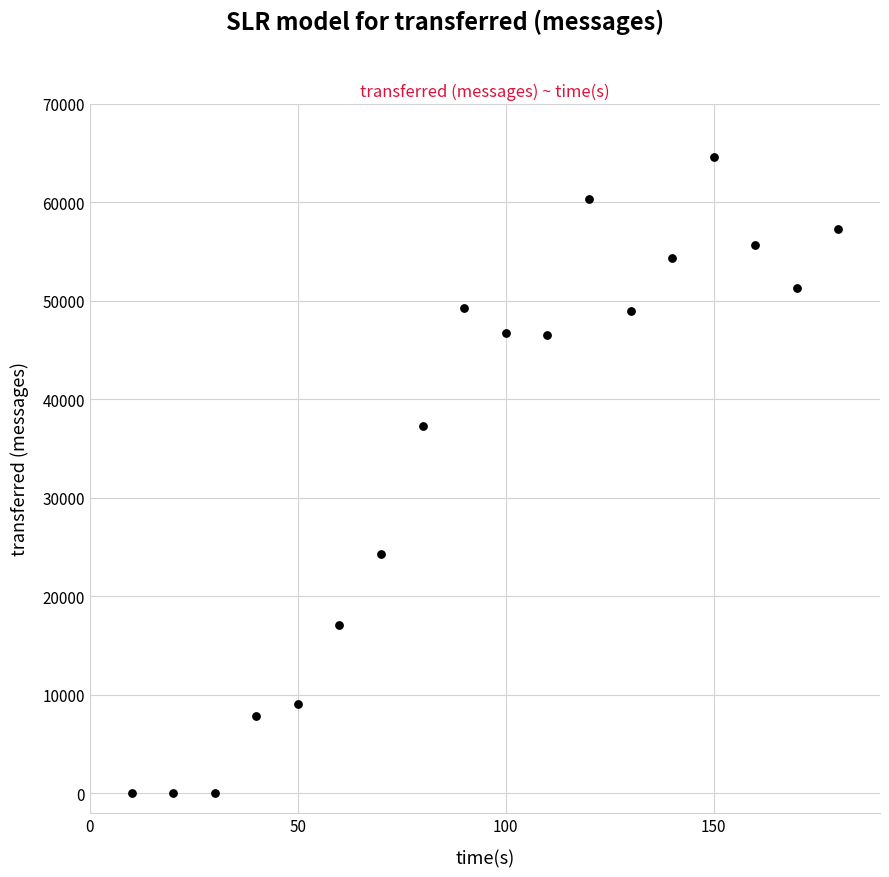

What Y value in the scatter plot is closest to 32300?

37320